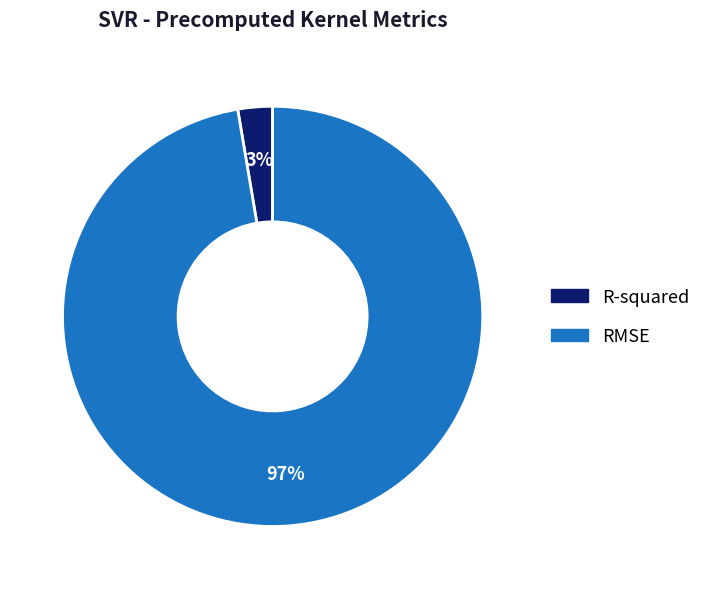

Is it true that RMSE is 97% of the pie?

True